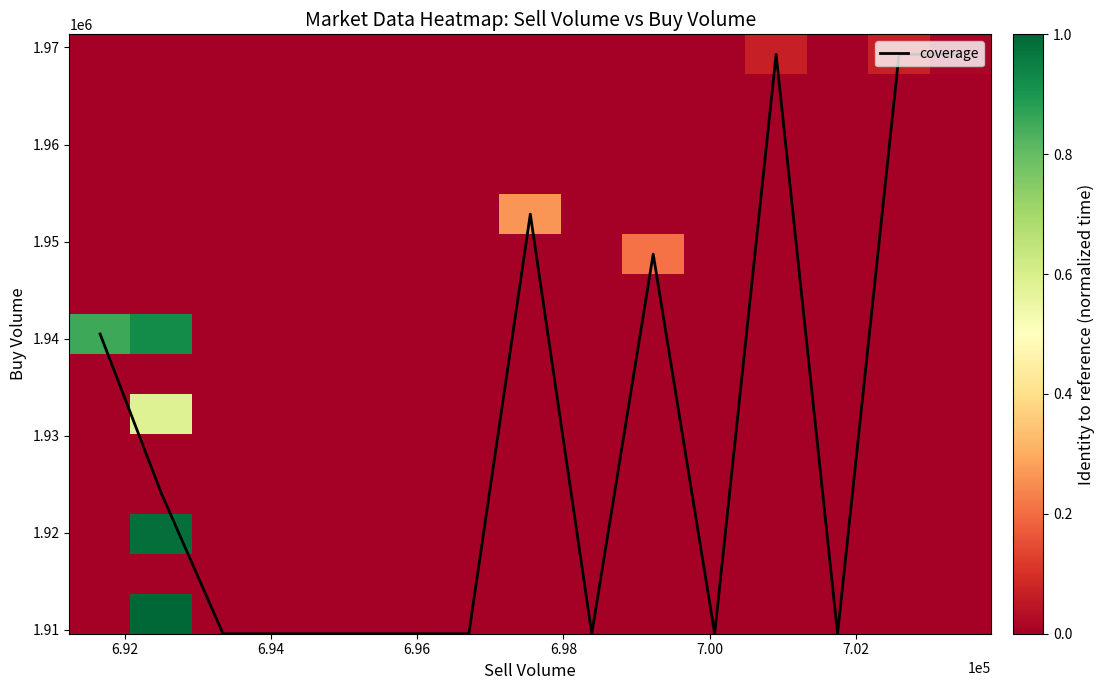

What is the maximum value for coverage?

1969296.8